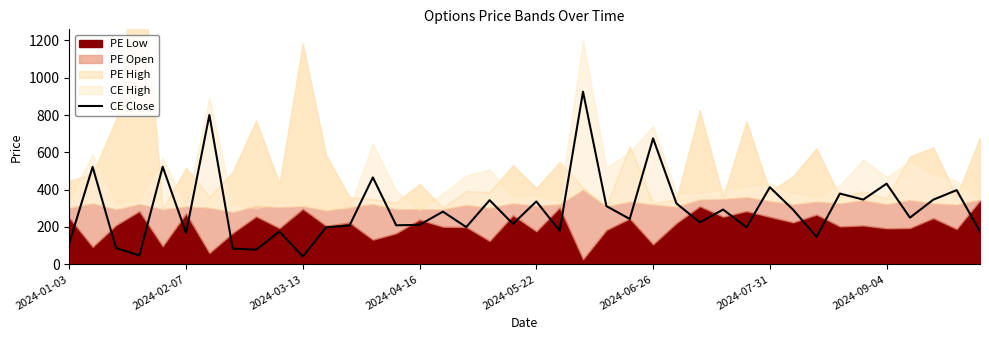

What is the maximum value for CE Close?

925.2